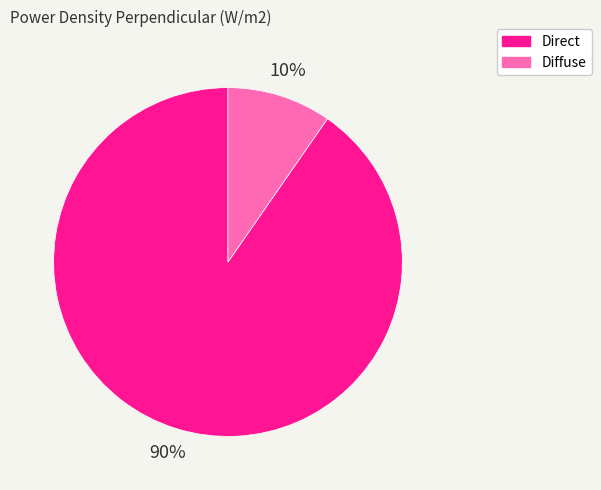

True or false: Direct accounts for 90% of the total.

True